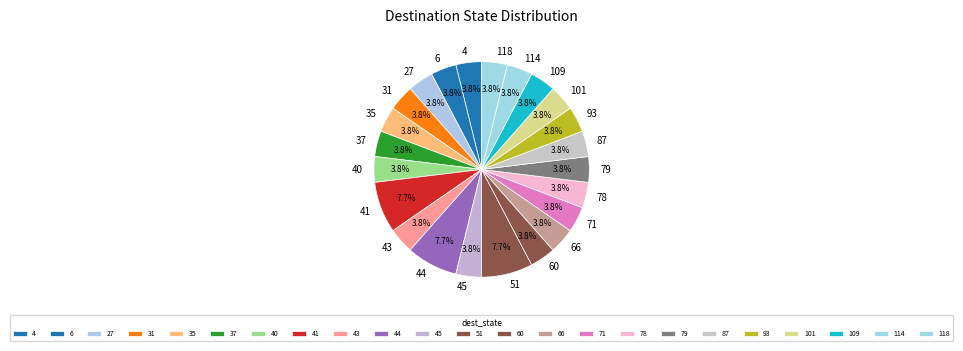

Count the number of slices in the pie.

23